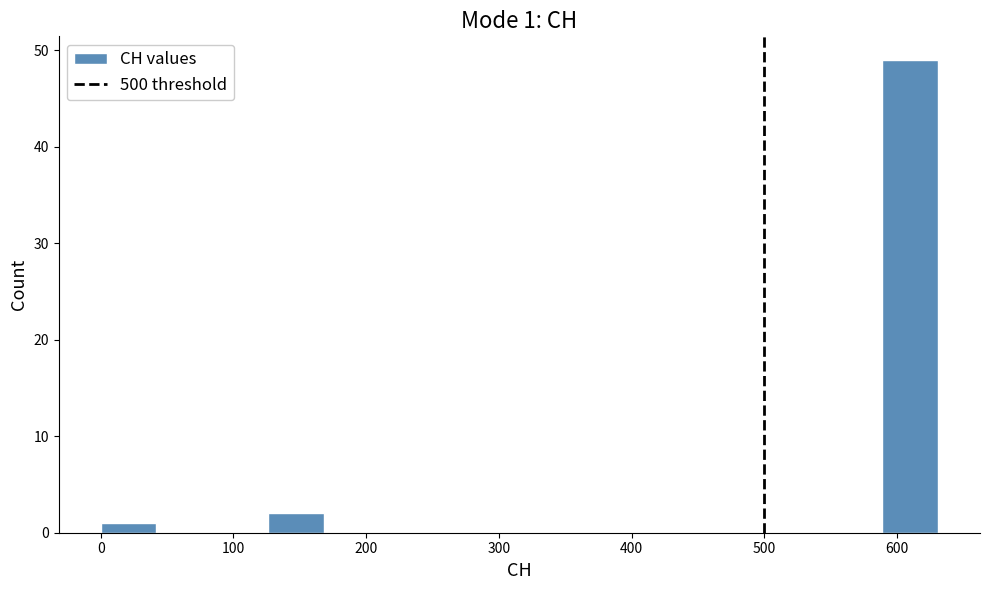

Over which range of the x-axis is the bar tallest?

590 to 630